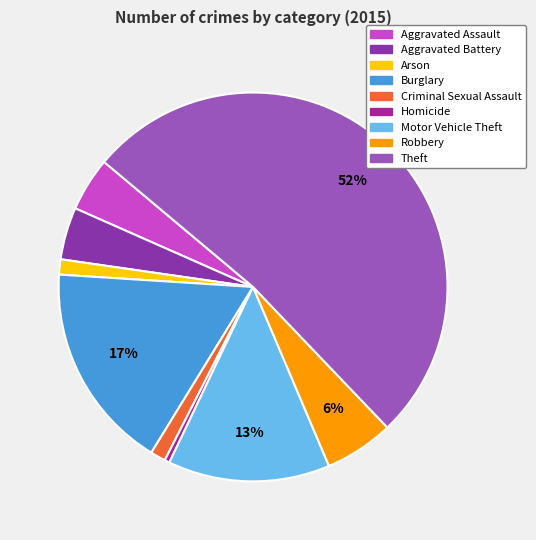

To the nearest percent, what portion does Motor Vehicle Theft represent?

13%